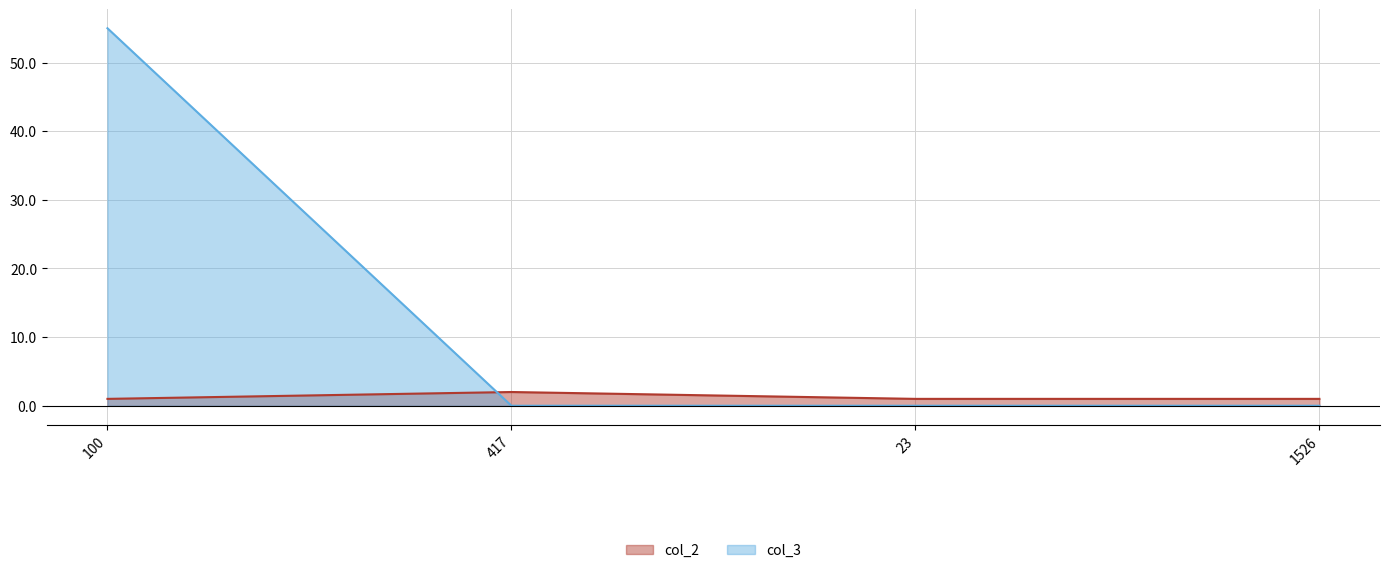

Which category has the highest value across all series?

100